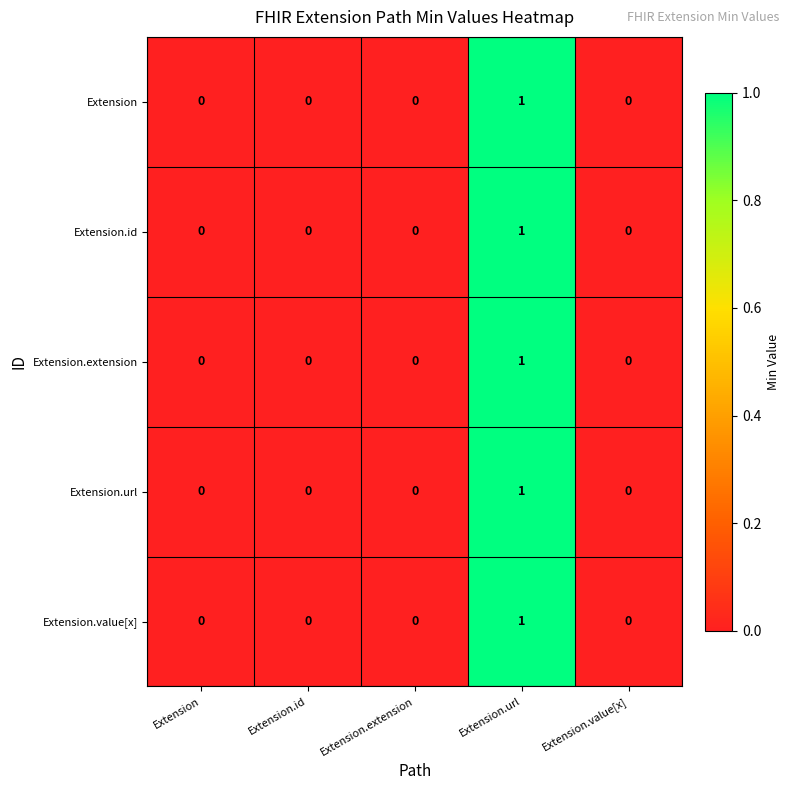

The Extension series shows 0 at Extension. True or false?

True